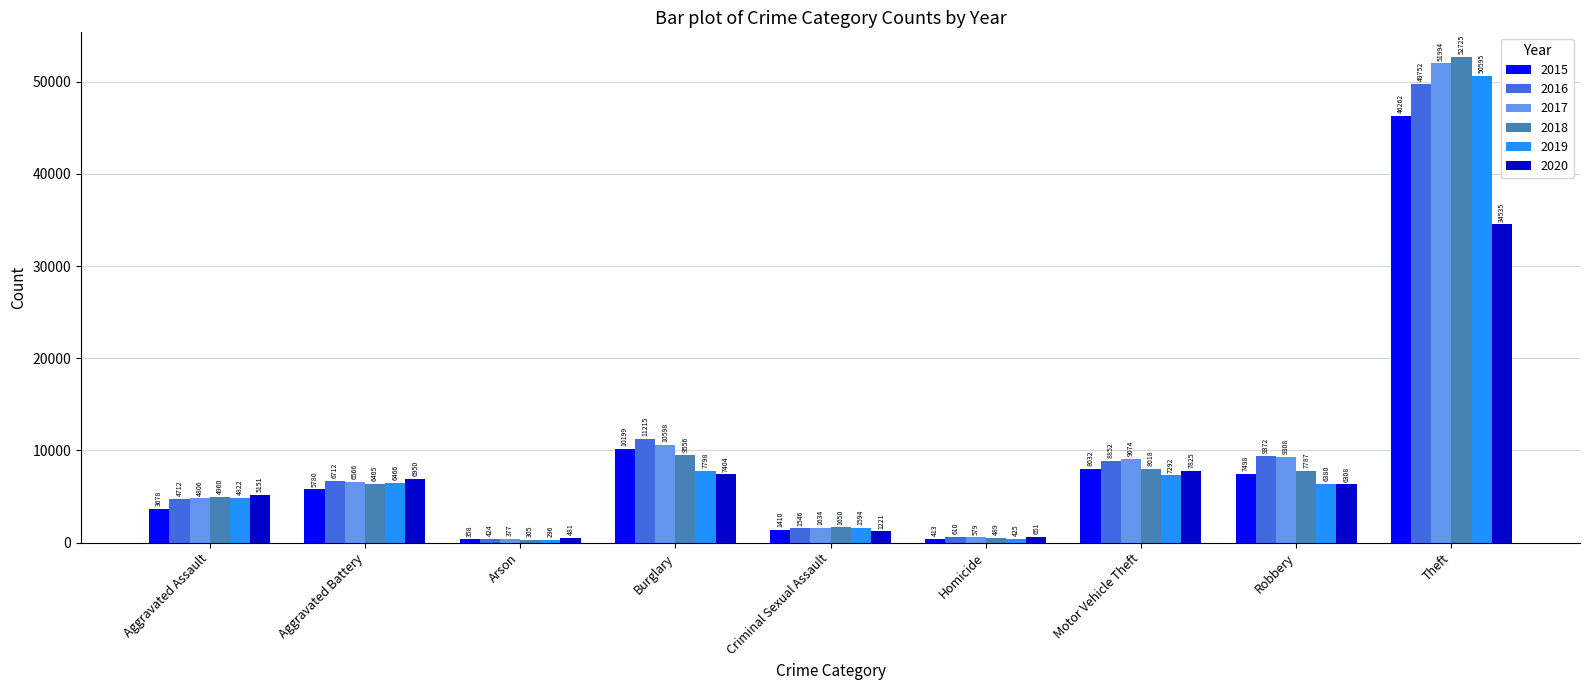

Where does the 2020 series first go above 6308?

Aggravated Battery